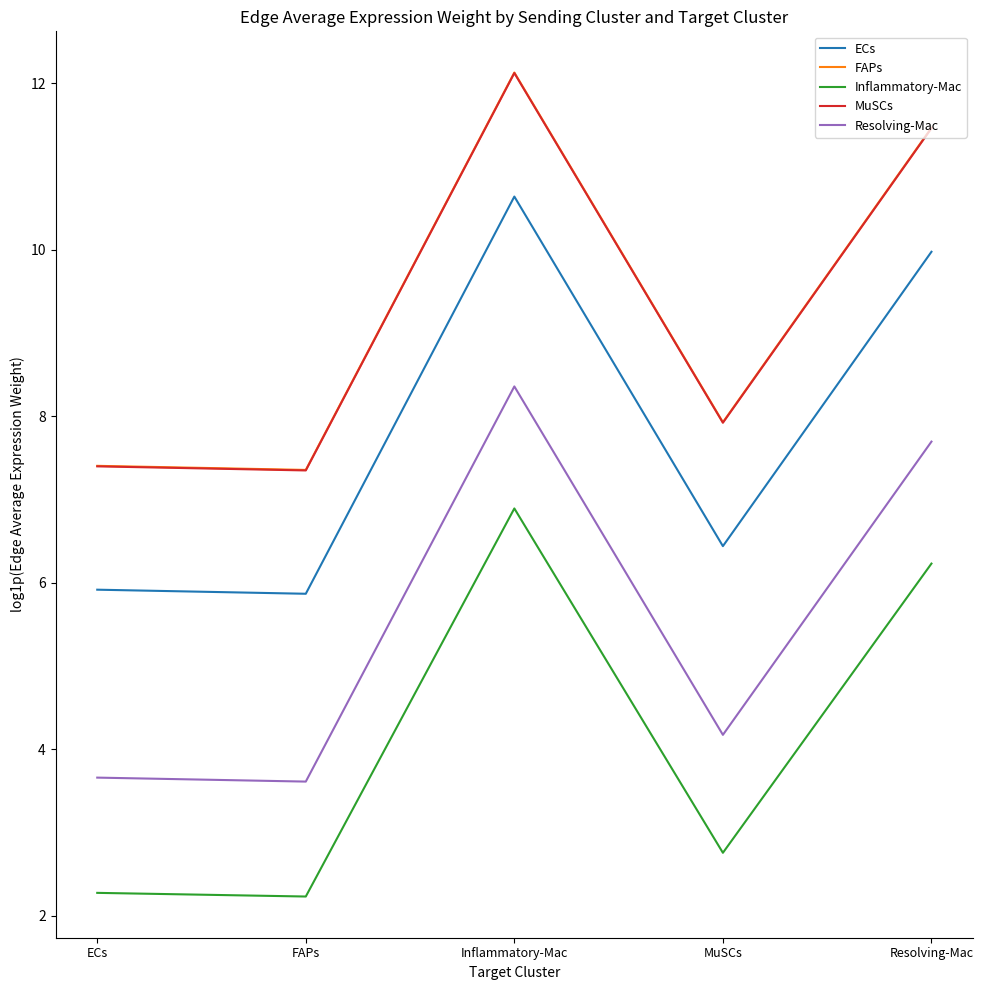

What is the difference between the second highest and minimum values in the Resolving-Mac series?

4.1